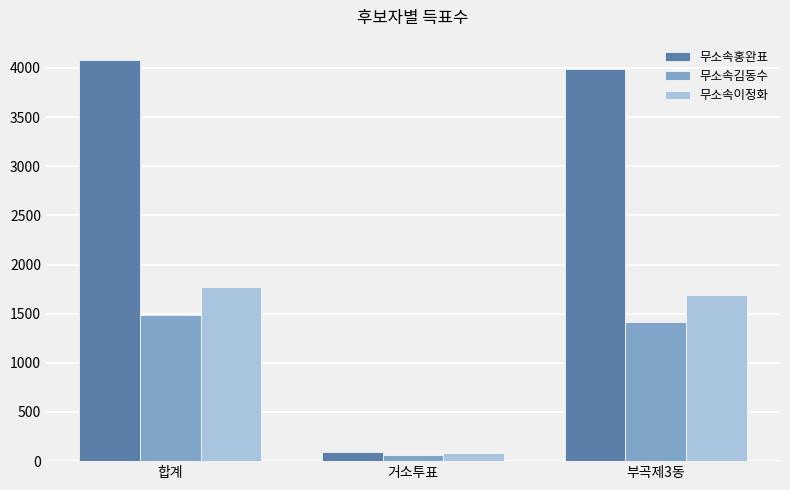

At which category is the sum across all series the highest?

합계